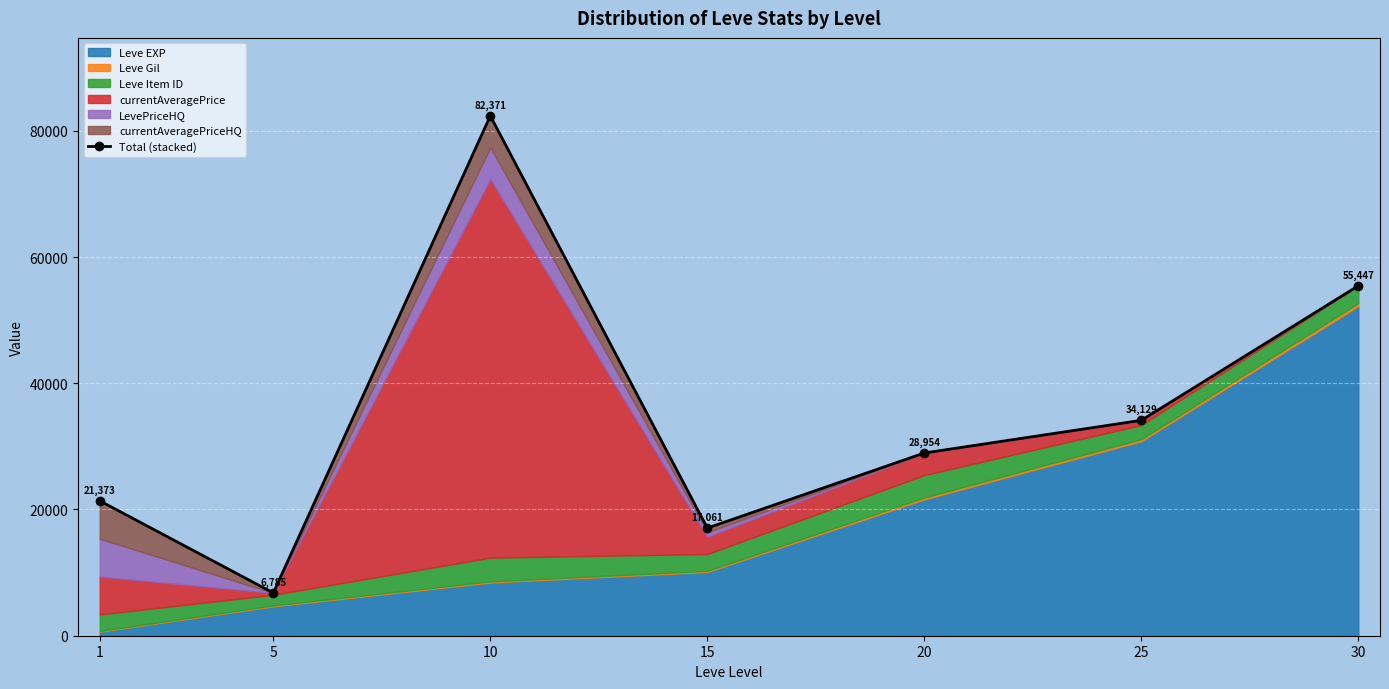

Does the chart display data point markers on the line(s)?

Yes